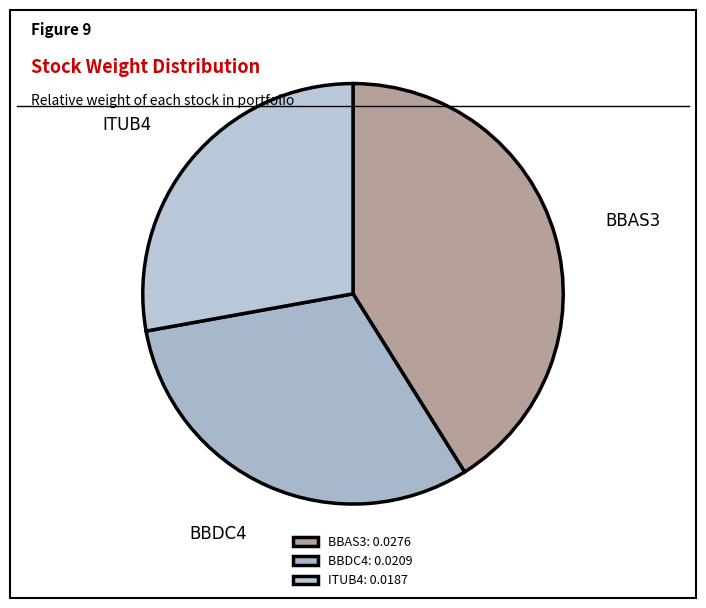

Which category has the smallest portion of the pie?

ITUB4